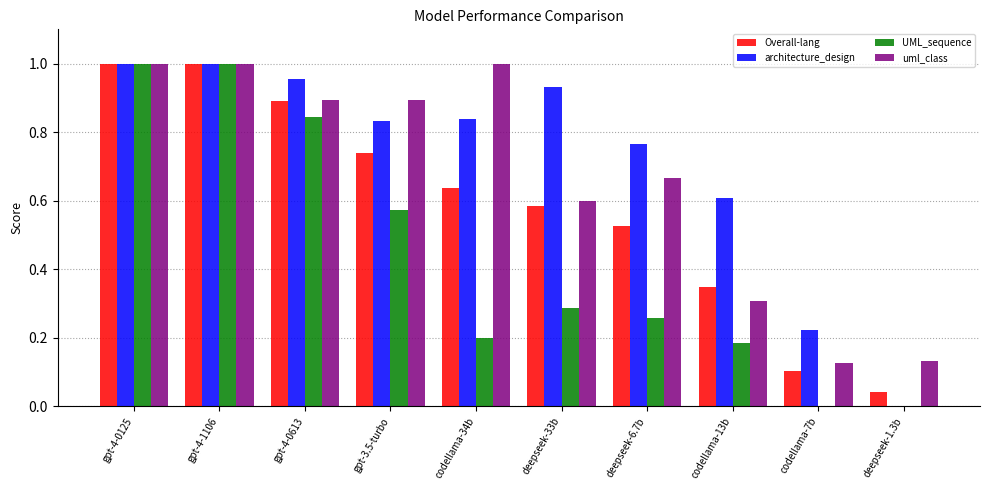

Between gpt-4-0125 and codellama-7b, which series saw the biggest shift?

UML_sequence